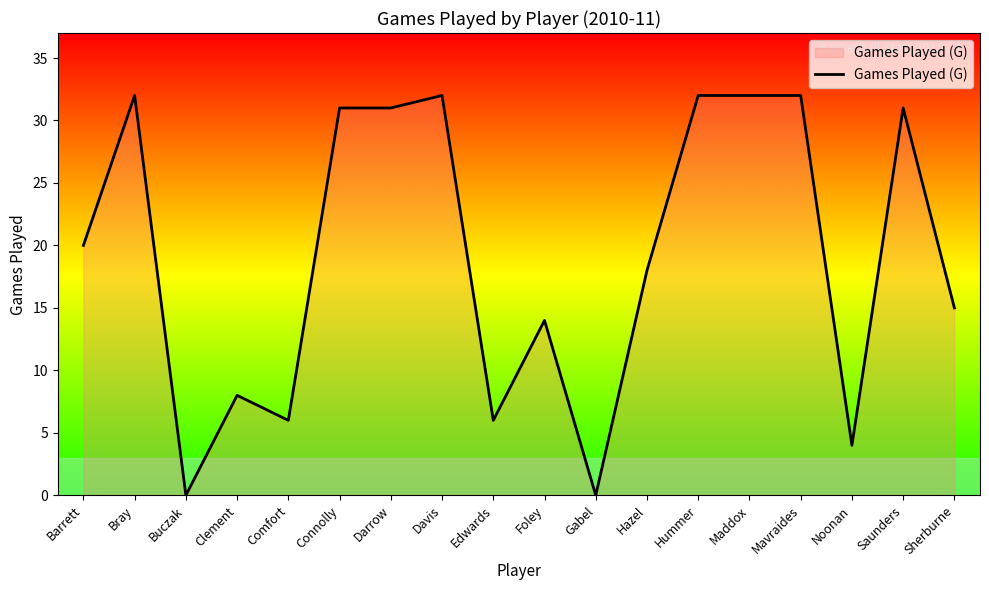

What position from the left is Davis?

8